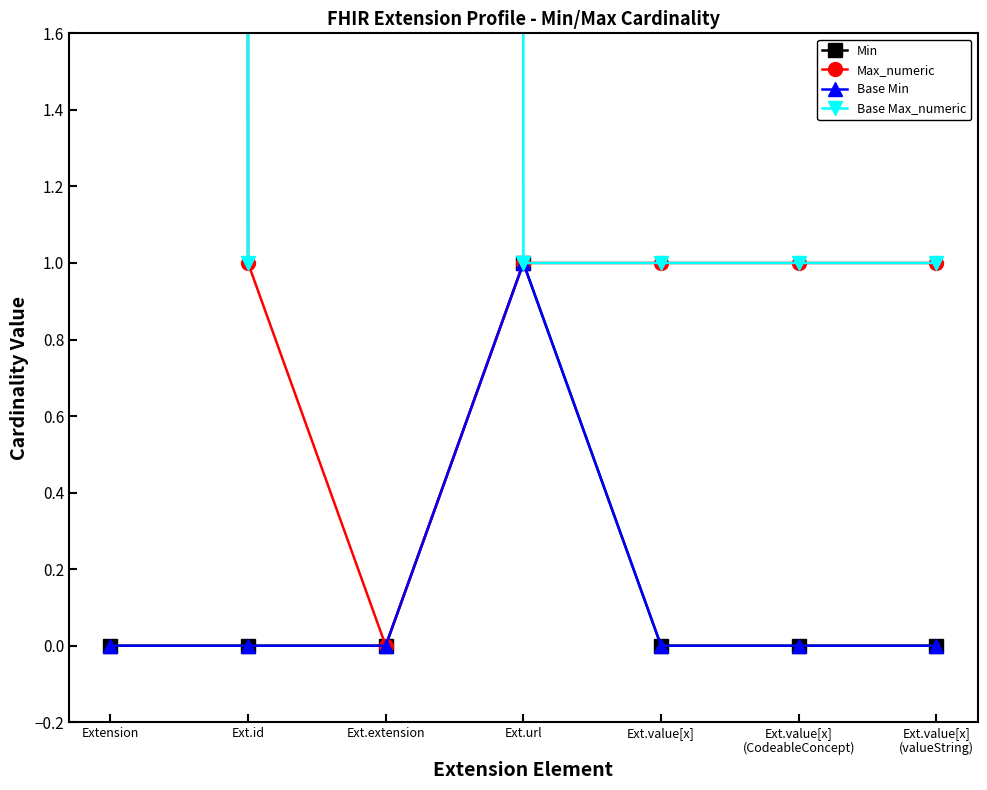

What are all the series names shown in the legend?

Min, Max_numeric, Base Min, Base Max_numeric